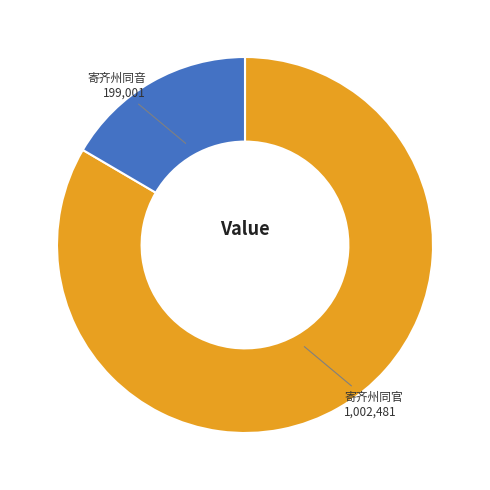

Which category accounts for the majority?

寄齐州同官